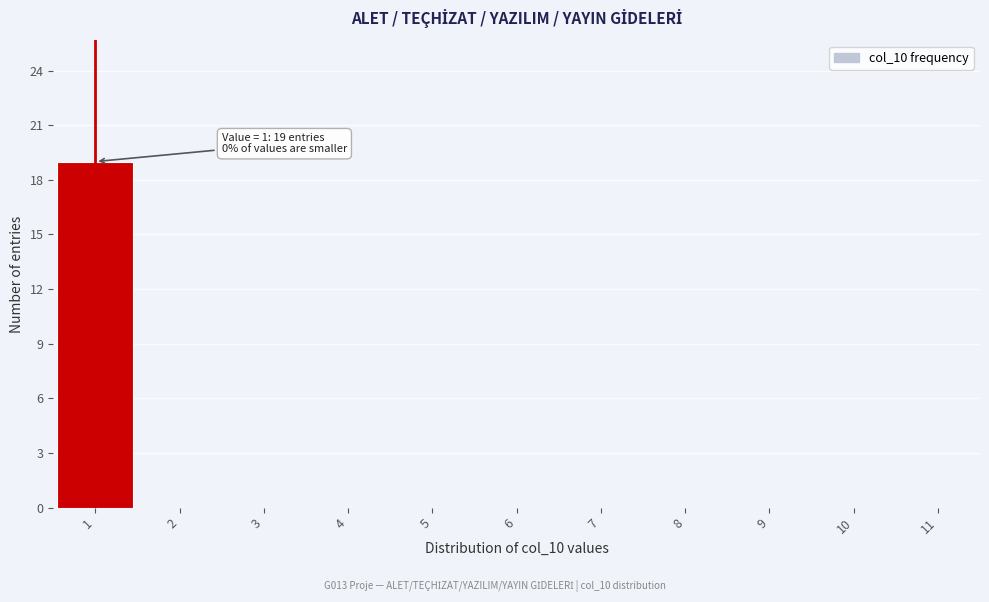

Over which range of the x-axis is the bar tallest?

0.5 to 1.5